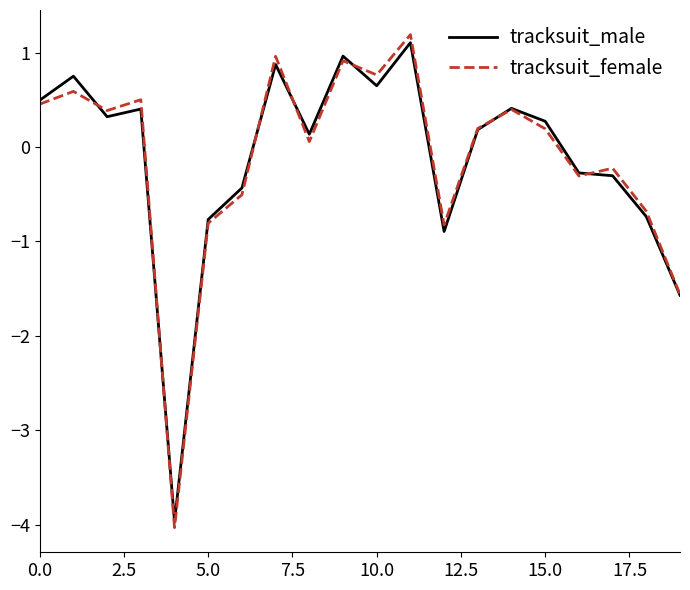

What is the smallest value displayed?

-4.0